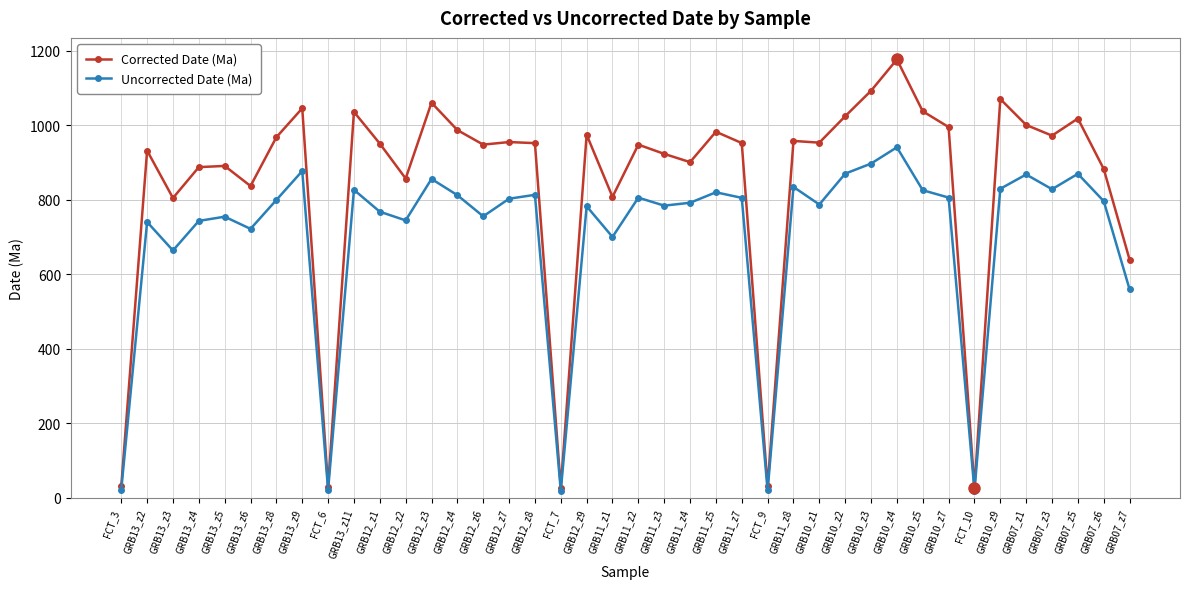

How many lines are shown in the chart?

2